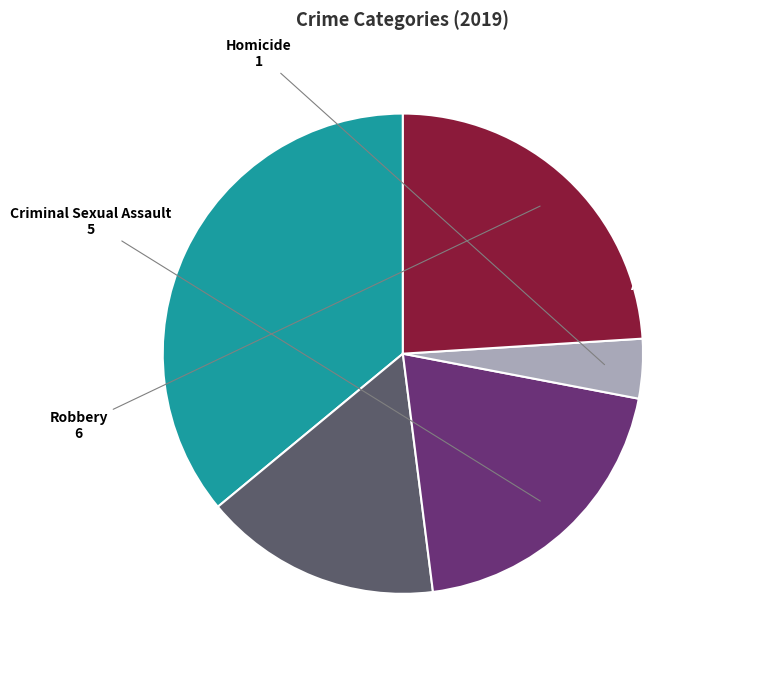

Is there any slice that represents more than half of the pie?

No